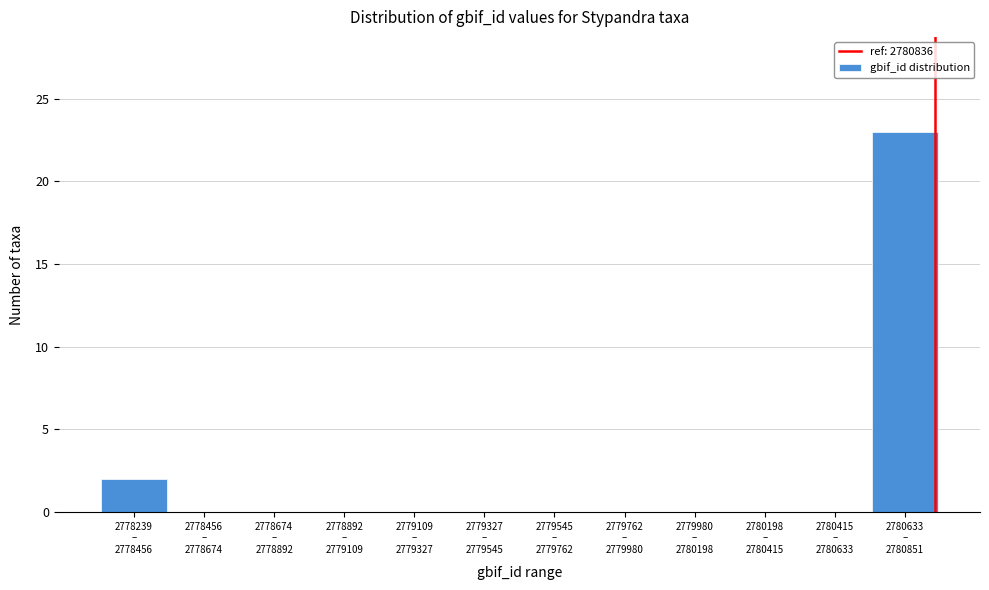

What is the sum of all values?

25